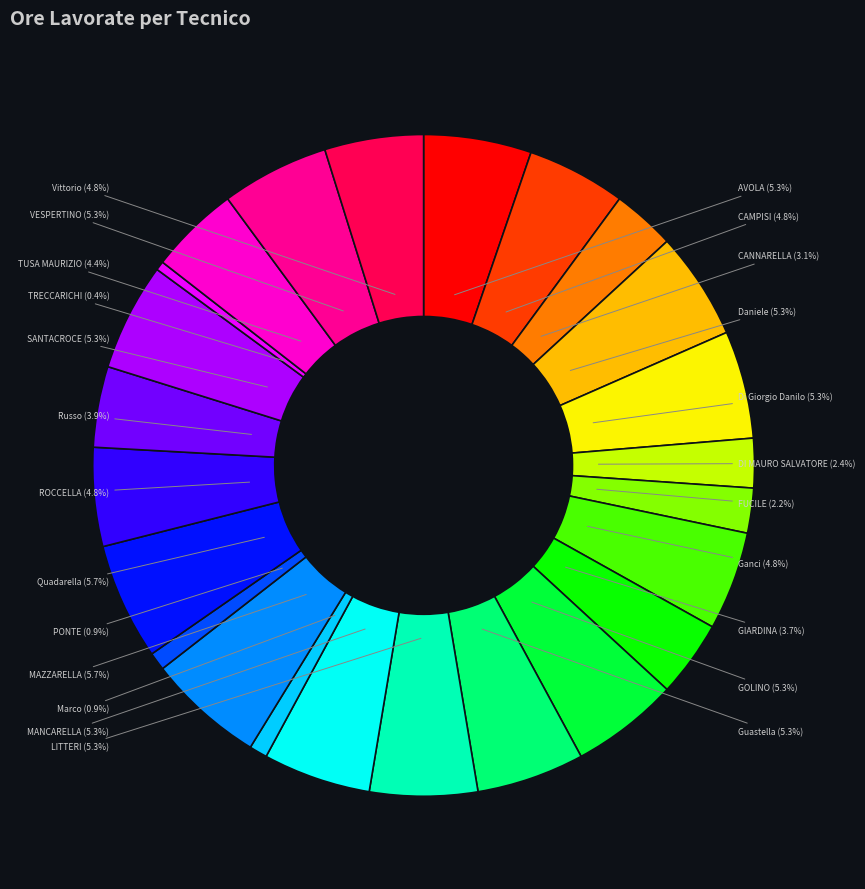

Is there any slice that represents more than half of the pie?

No